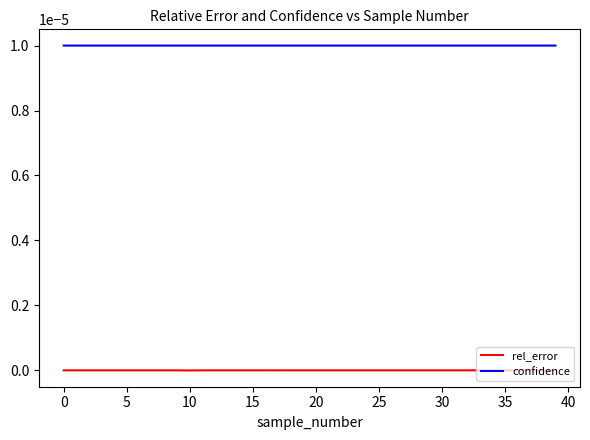

List the series in order of their peak value, lowest first.

rel_error, confidence